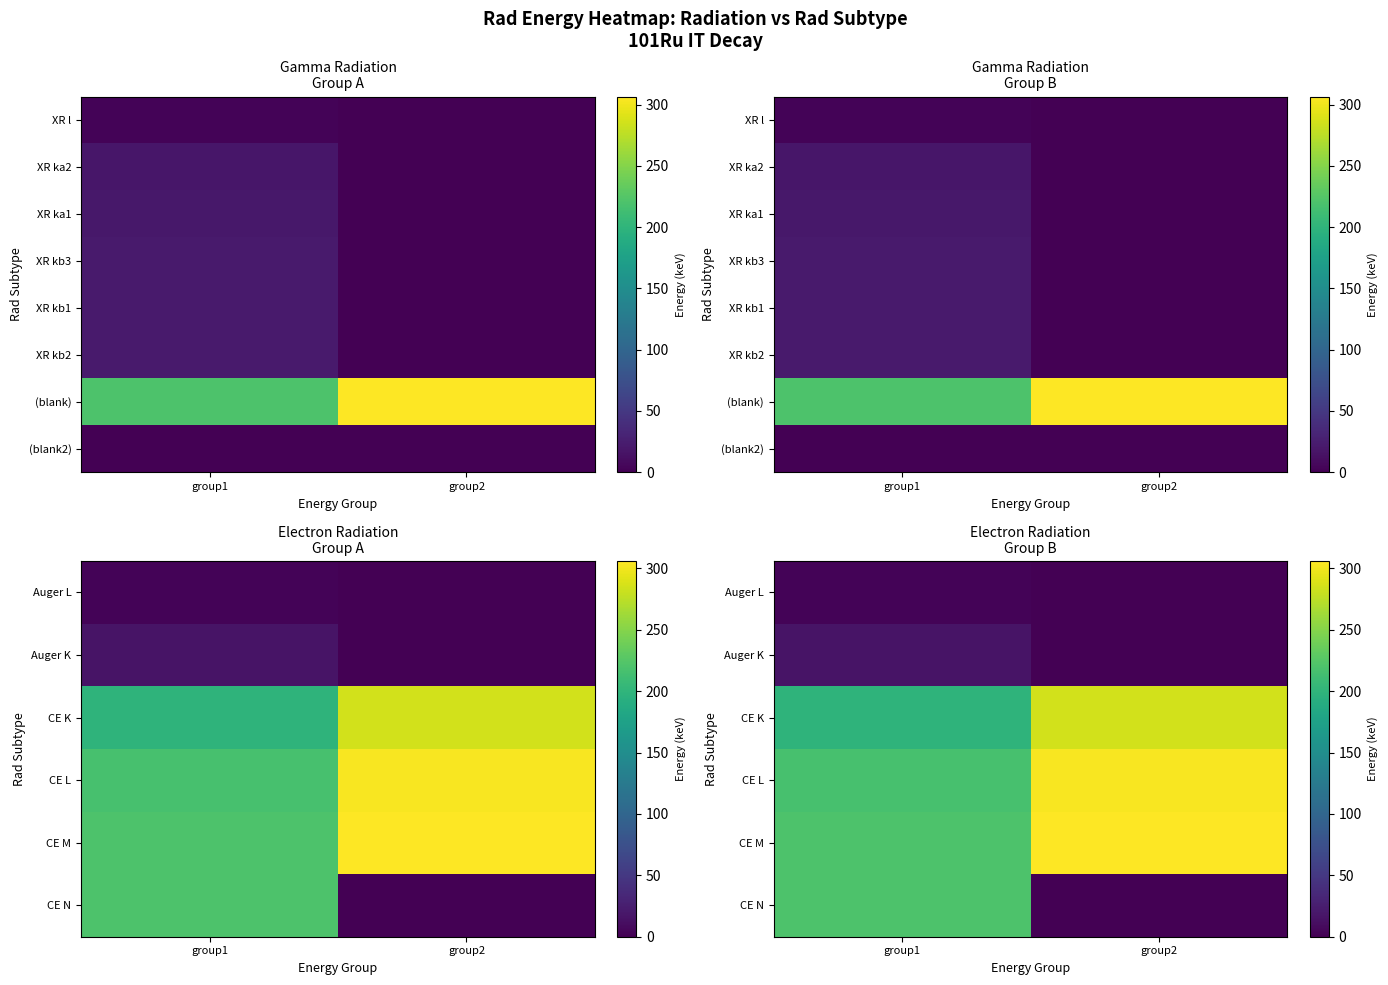

What is the difference between the (blank) values at group2 and group1?

85.9